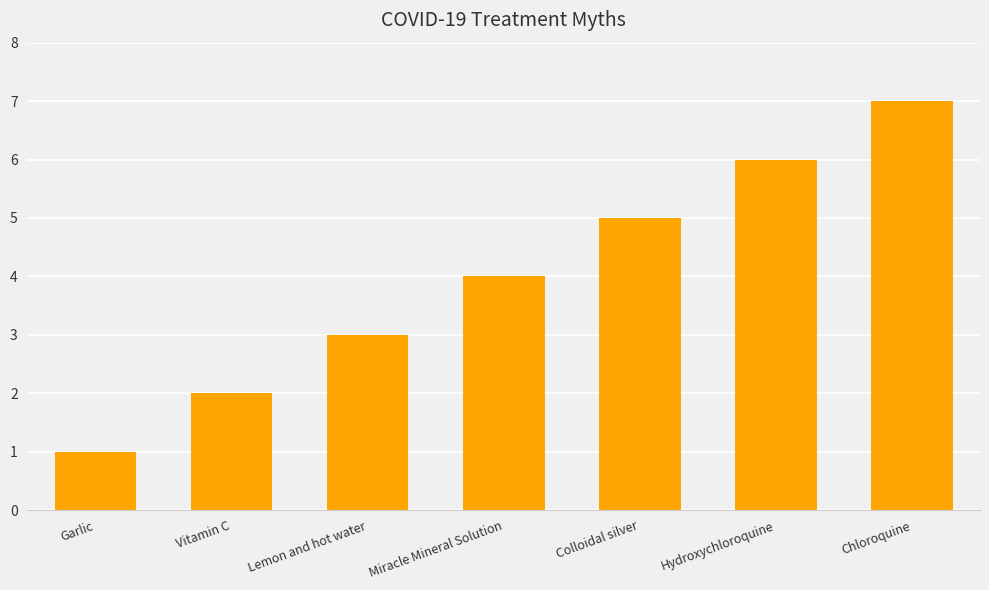

What is the smallest value displayed?

1